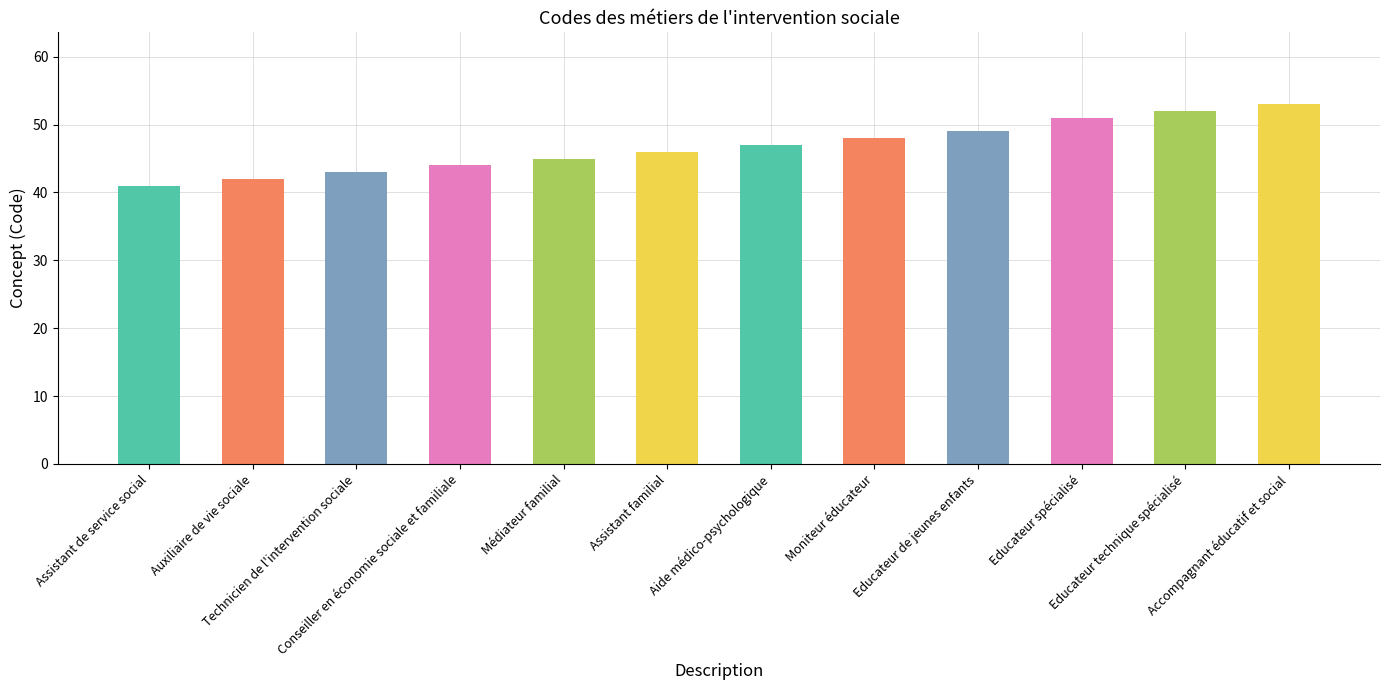

Reading left to right, extract all data points from this chart.

41	42	43	44	45	46	47	48	49	51	52	53